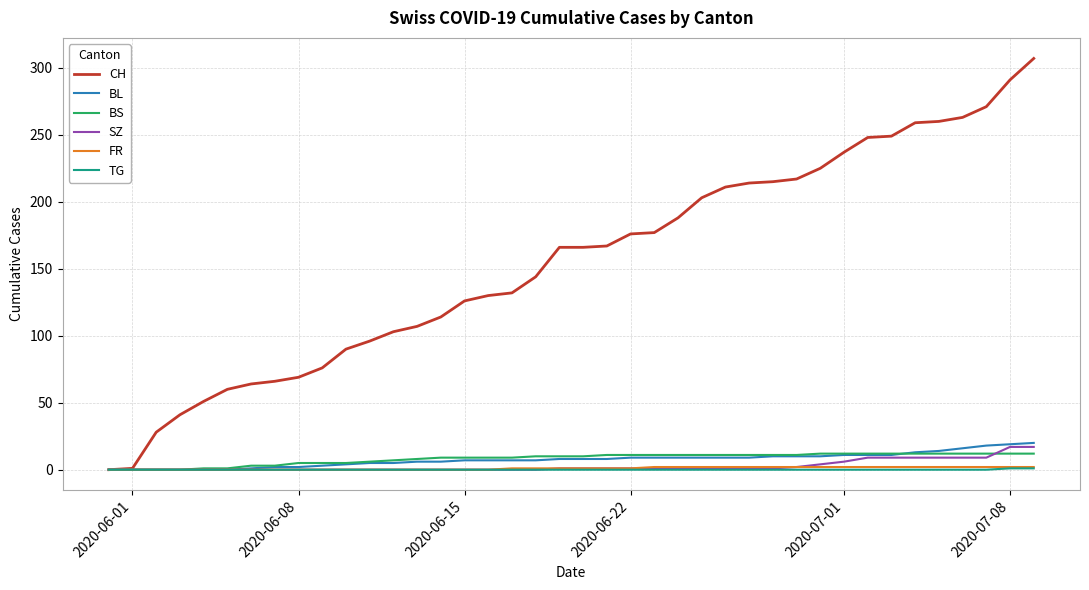

Which series has the largest total across all categories?

CH